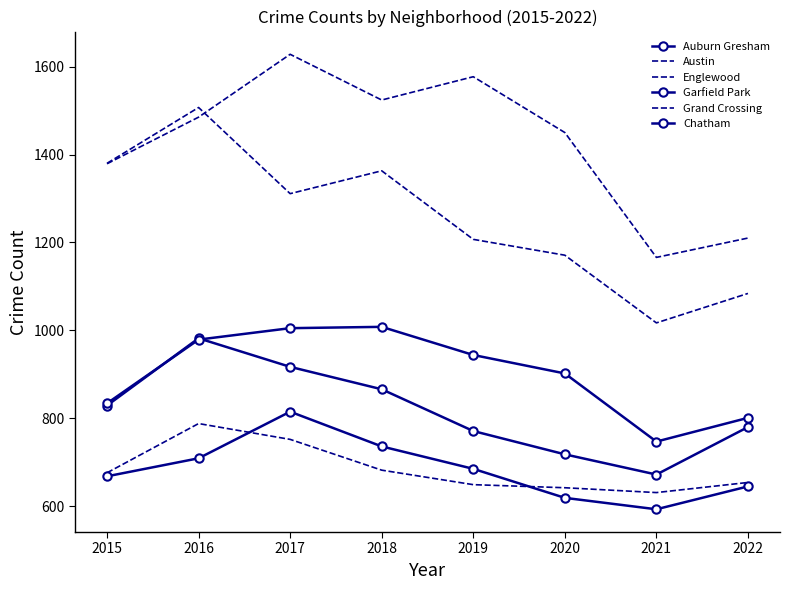

Which series changed the most between 2019 and 2020?

Austin